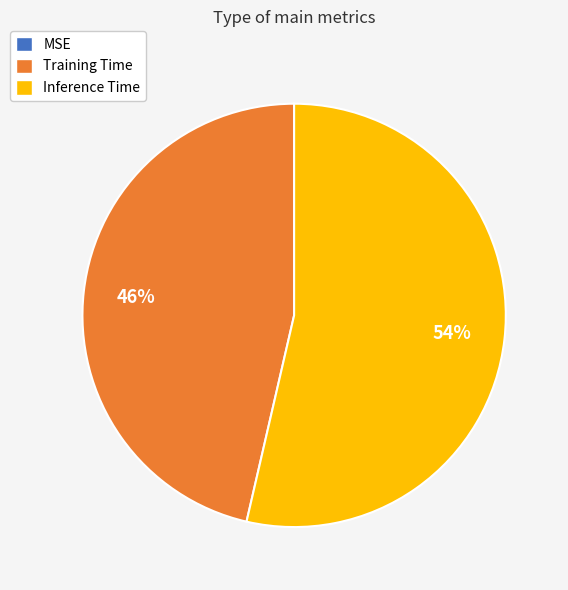

Is there any slice that represents more than half of the pie?

Yes